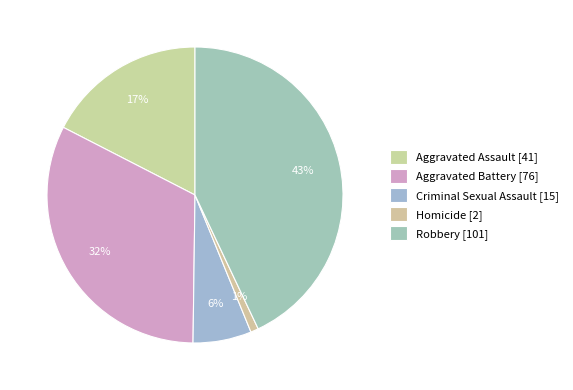

Count the number of slices in the pie.

5